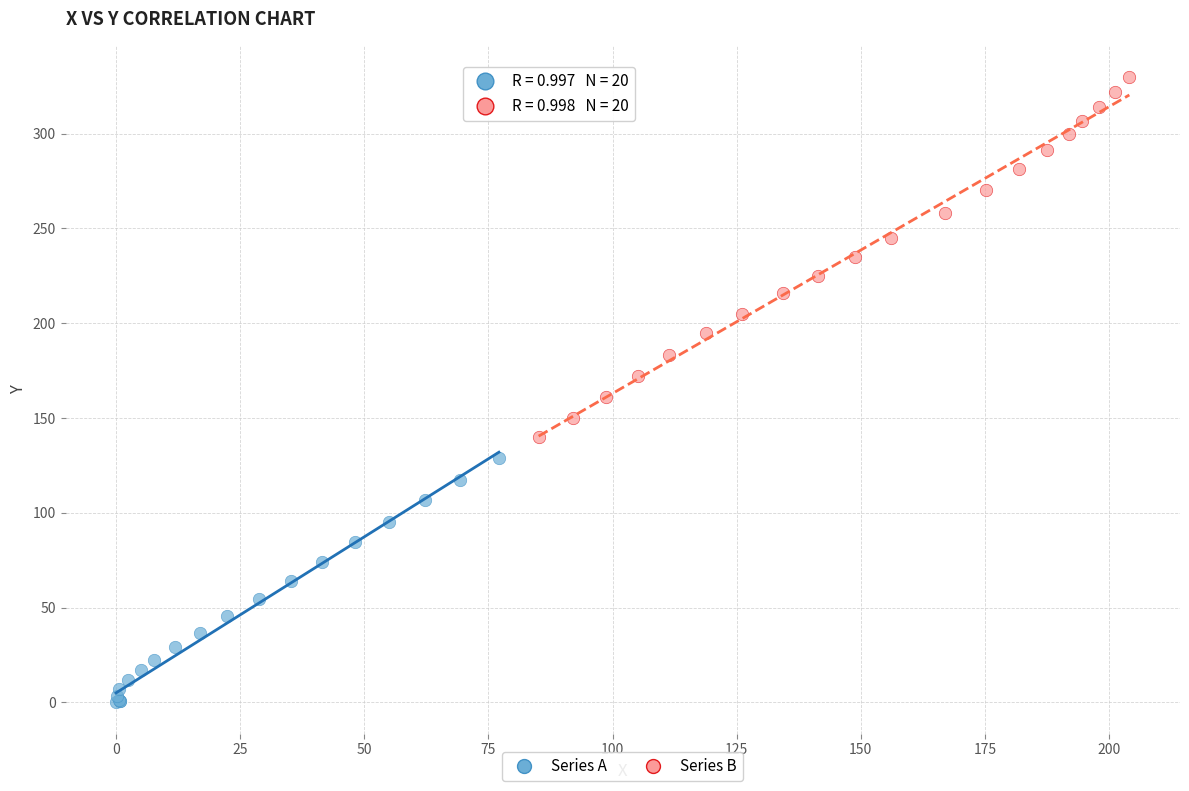

Which series has the largest Y range (max minus min)?

Series B